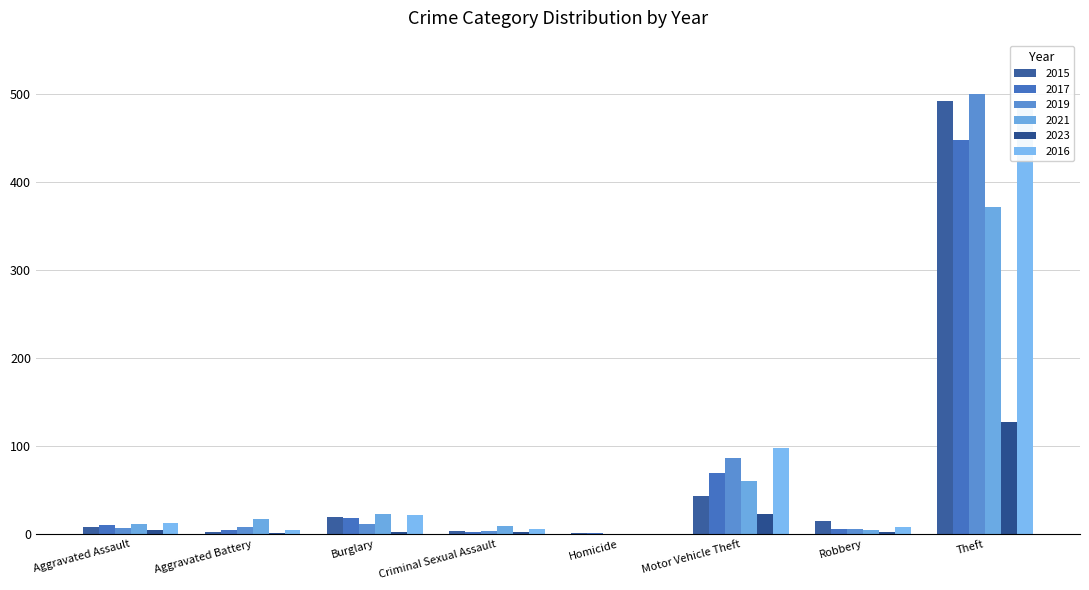

Reading left to right, list all the values displayed in this chart.

2015: Aggravated Assault=8	Aggravated Battery=3	Burglary=19	Criminal Sexual Assault=4	Homicide=1	Motor Vehicle Theft=43	Robbery=15	Theft=491
2017: Aggravated Assault=10	Aggravated Battery=5	Burglary=18	Criminal Sexual Assault=2	Homicide=1	Motor Vehicle Theft=69	Robbery=6	Theft=447
2019: Aggravated Assault=7	Aggravated Battery=8	Burglary=12	Criminal Sexual Assault=4	Homicide=0	Motor Vehicle Theft=87	Robbery=6	Theft=500
2021: Aggravated Assault=12	Aggravated Battery=17	Burglary=23	Criminal Sexual Assault=9	Homicide=0	Motor Vehicle Theft=60	Robbery=5	Theft=371
2023: Aggravated Assault=5	Aggravated Battery=1	Burglary=3	Criminal Sexual Assault=2	Homicide=0	Motor Vehicle Theft=23	Robbery=2	Theft=127
2016: Aggravated Assault=13	Aggravated Battery=5	Burglary=22	Criminal Sexual Assault=6	Homicide=0	Motor Vehicle Theft=98	Robbery=8	Theft=489